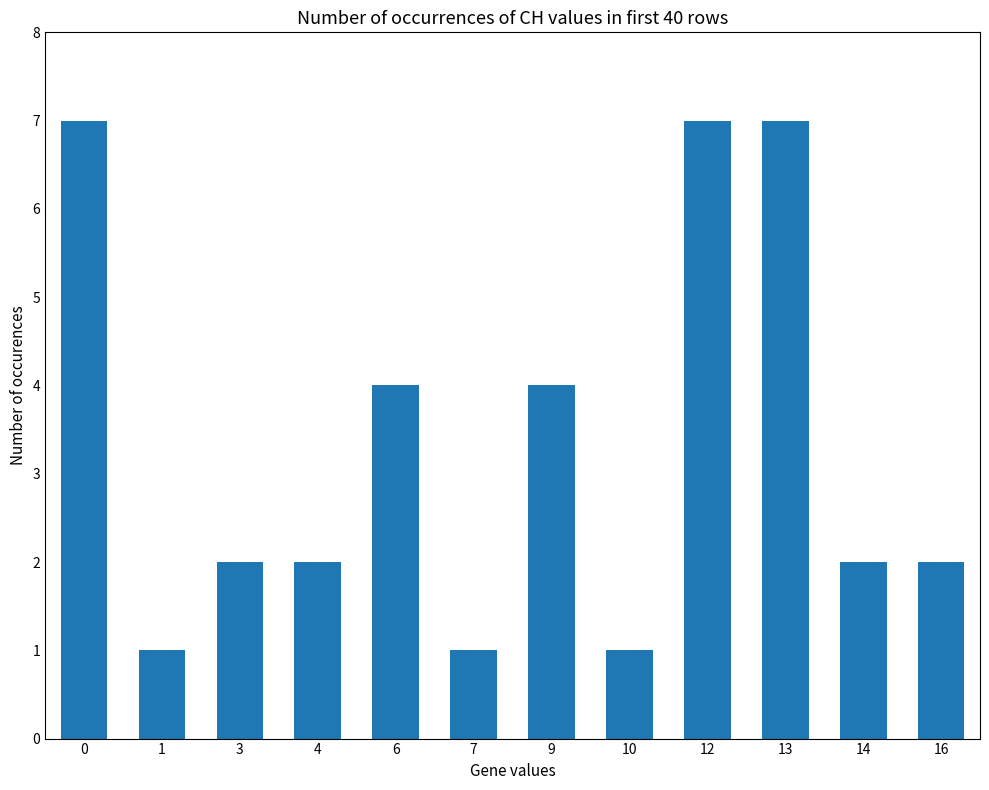

What is the approximate value at 6?

4